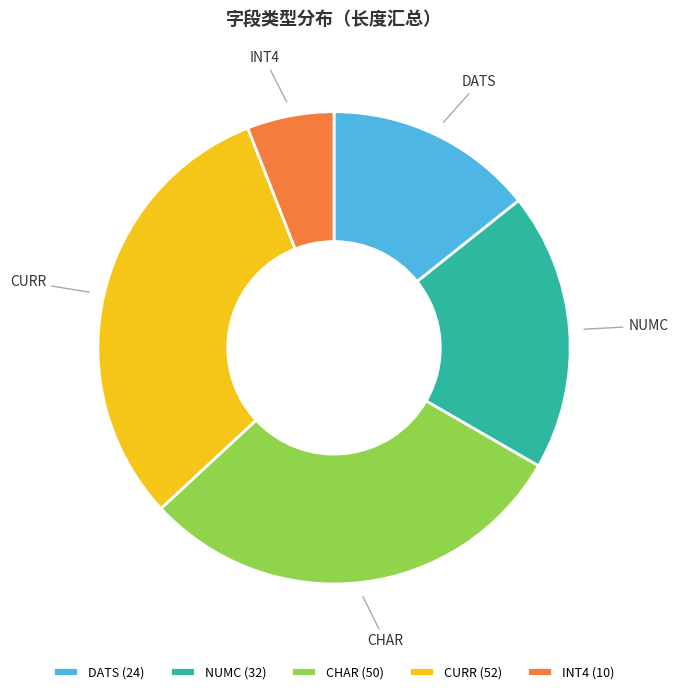

True or false: INT4 accounts for 1% of the total.

False